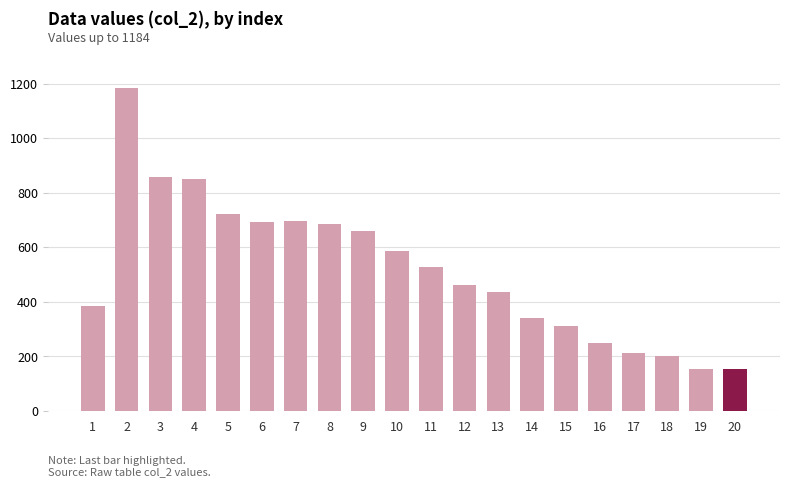

What is the sum of the values at 1 and 9?

1045